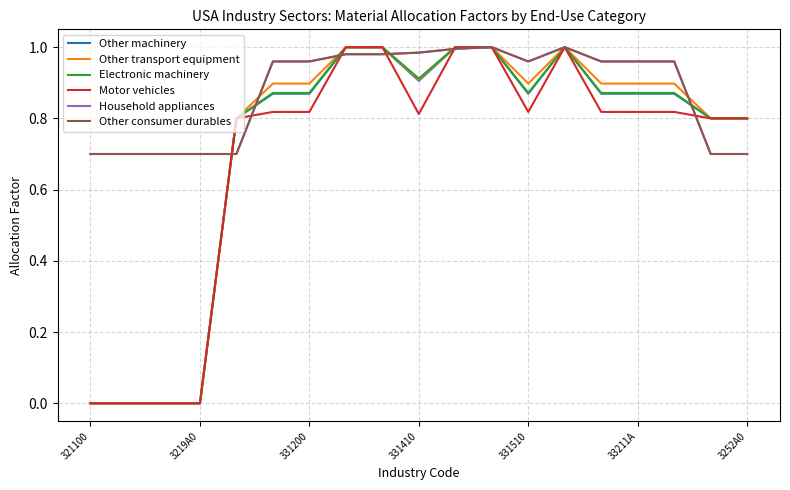

True or false: Household appliances and Other consumer durables cross at least once.

False